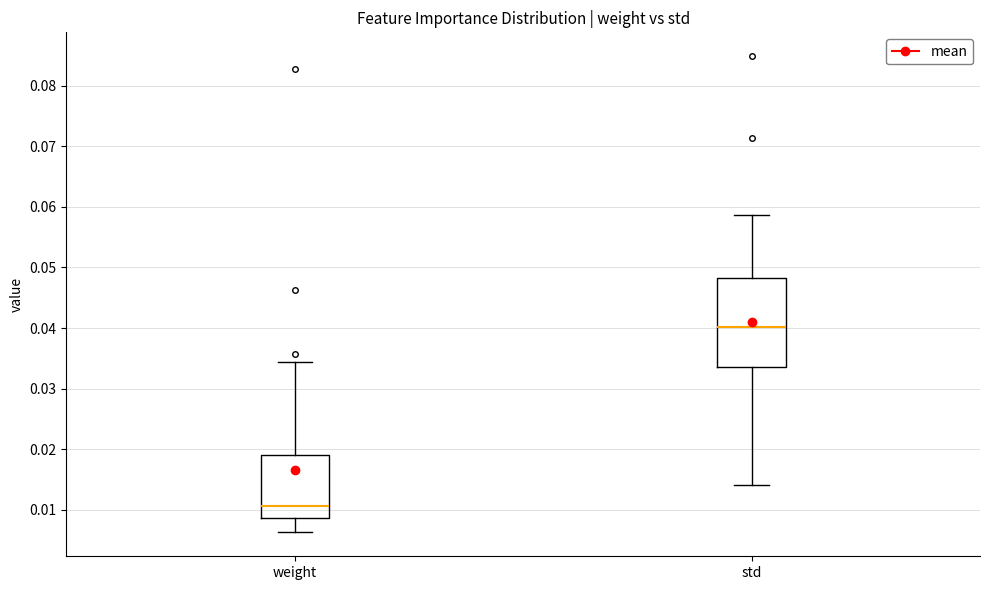

Where is the lower edge of the box for std on the y-axis? The values are not printed on the chart, so give them approximately, as read against the axis.

0.034